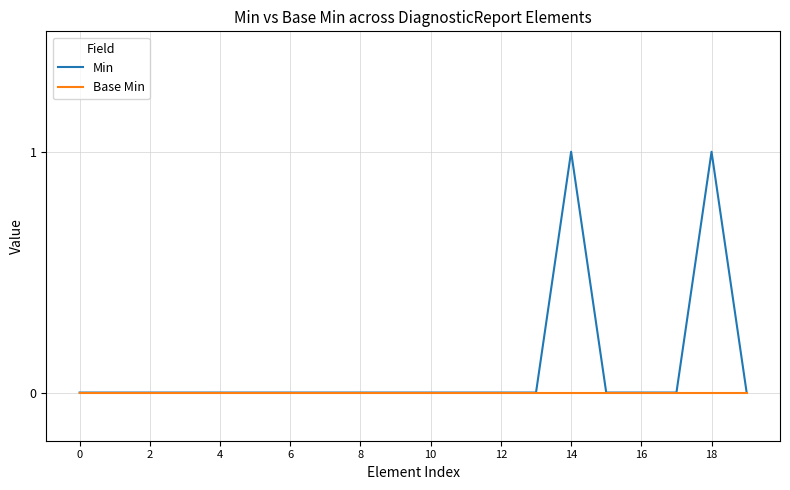

List the series in order of their peak value, lowest first.

Base Min, Min